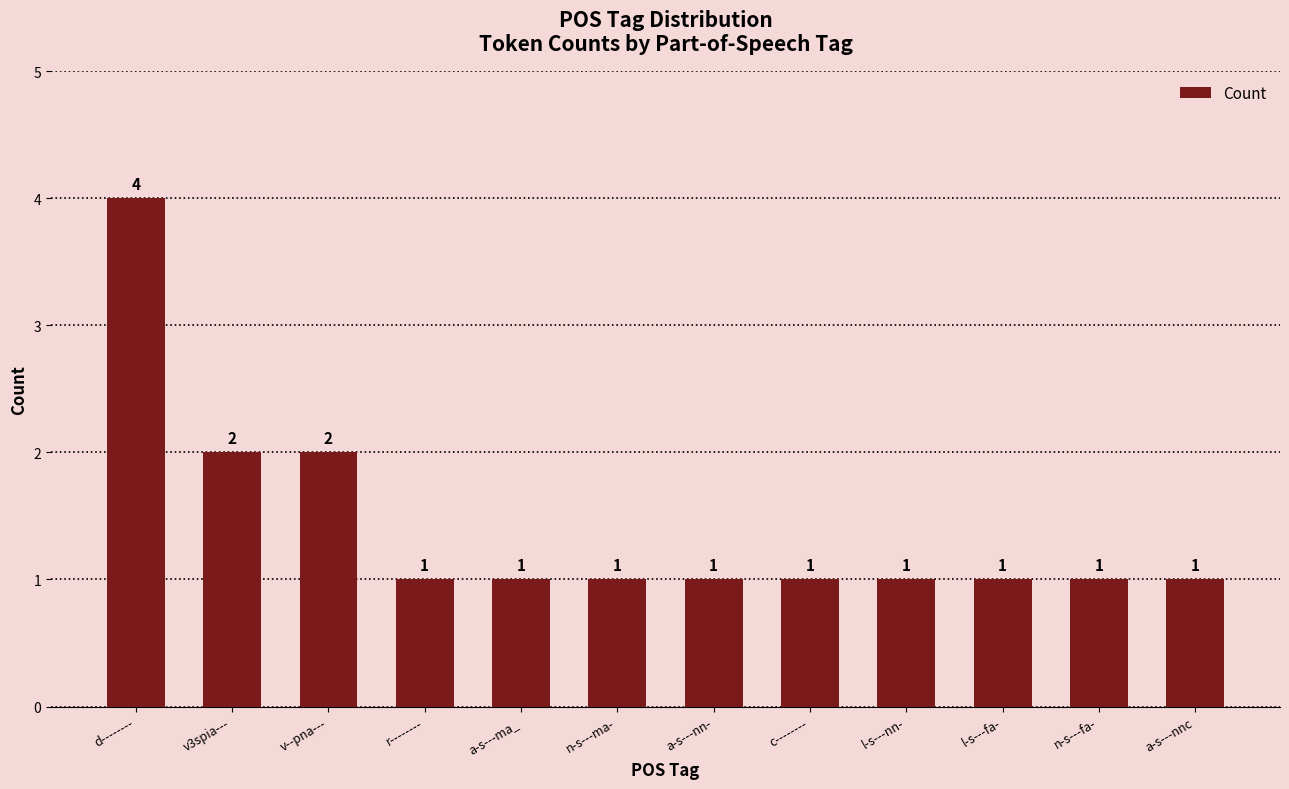

What is the sum of all values?

17